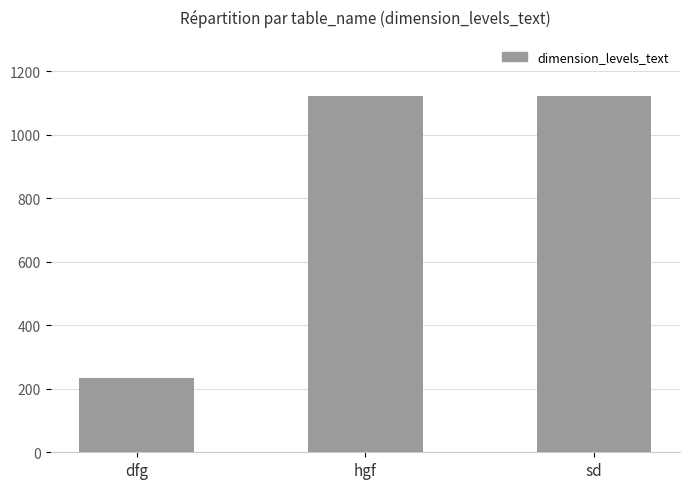

Reading right to left, list all the values displayed in this chart.

1123	1123	234